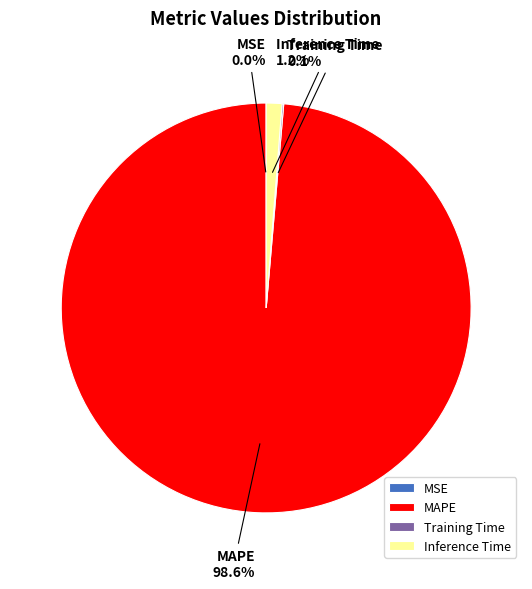

What percentage is the Inference Time slice, to the nearest percent?

1%